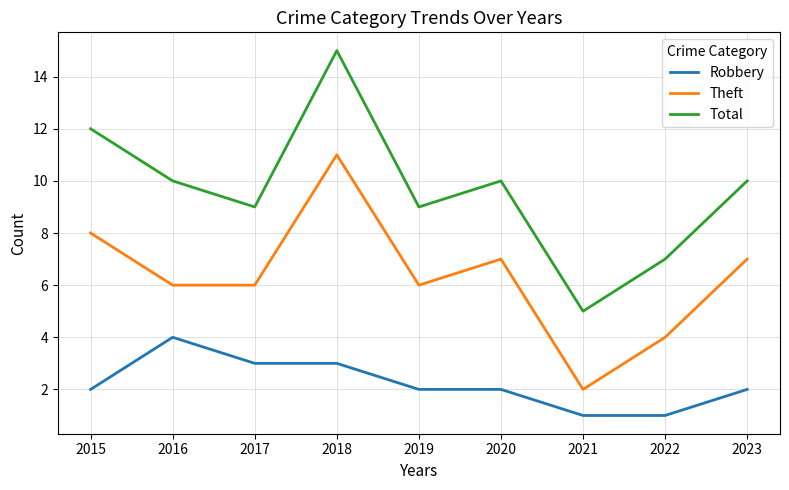

True or false: Total and Robbery intersect in this chart.

False